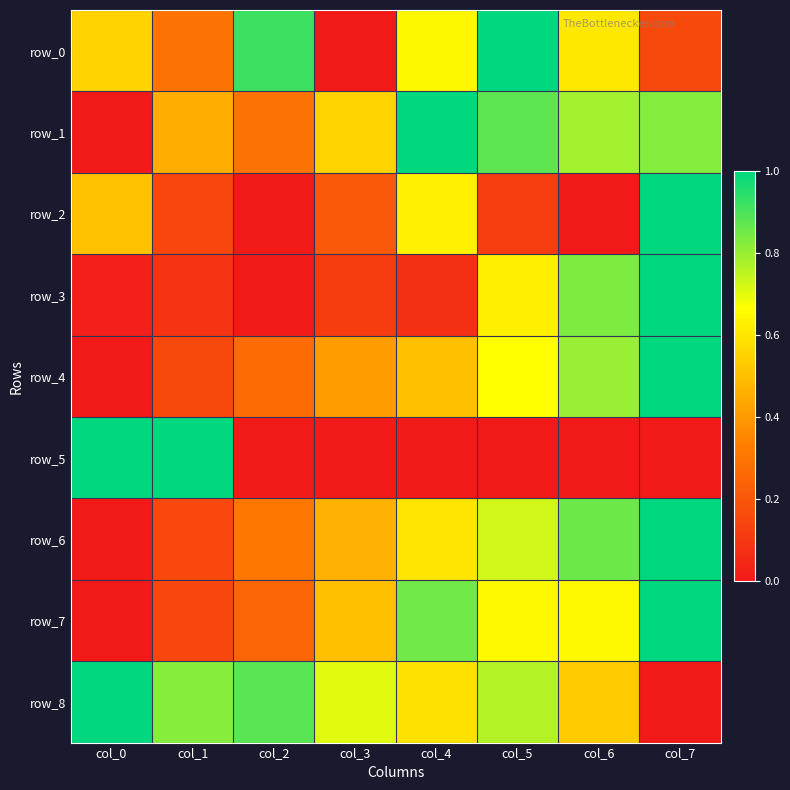

What is the total value across all series at col_1?

3.3